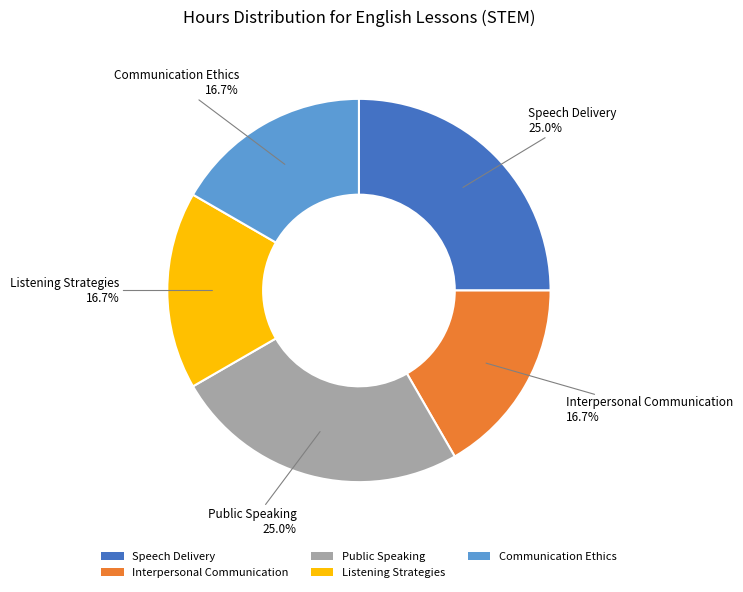

Does Communication Ethics represent more than half of the total?

No